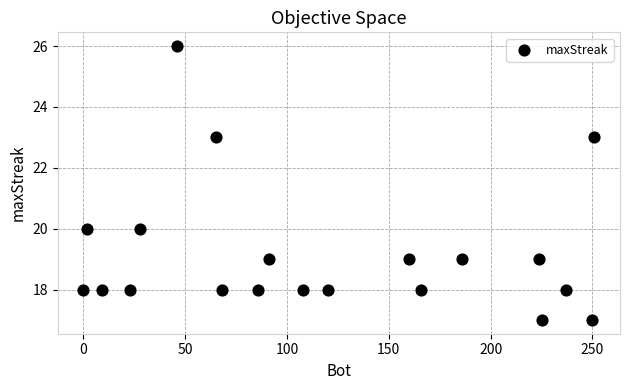

What is the range of Y values (max minus min)?

9